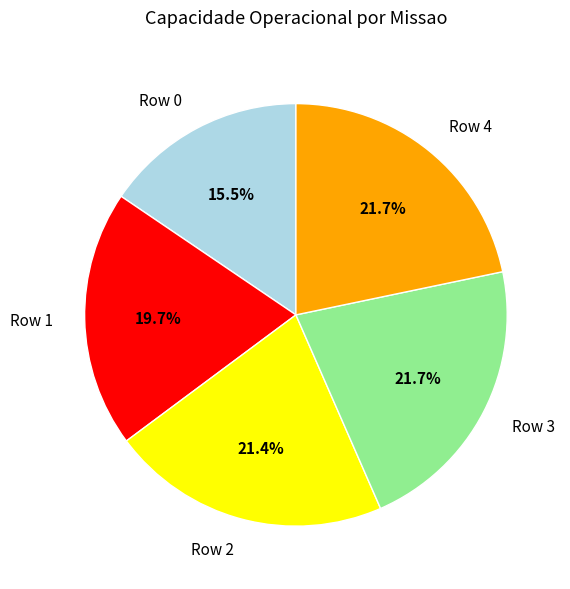

To the nearest percent, what is the combined percentage of Row 3 and Row 2?

43%